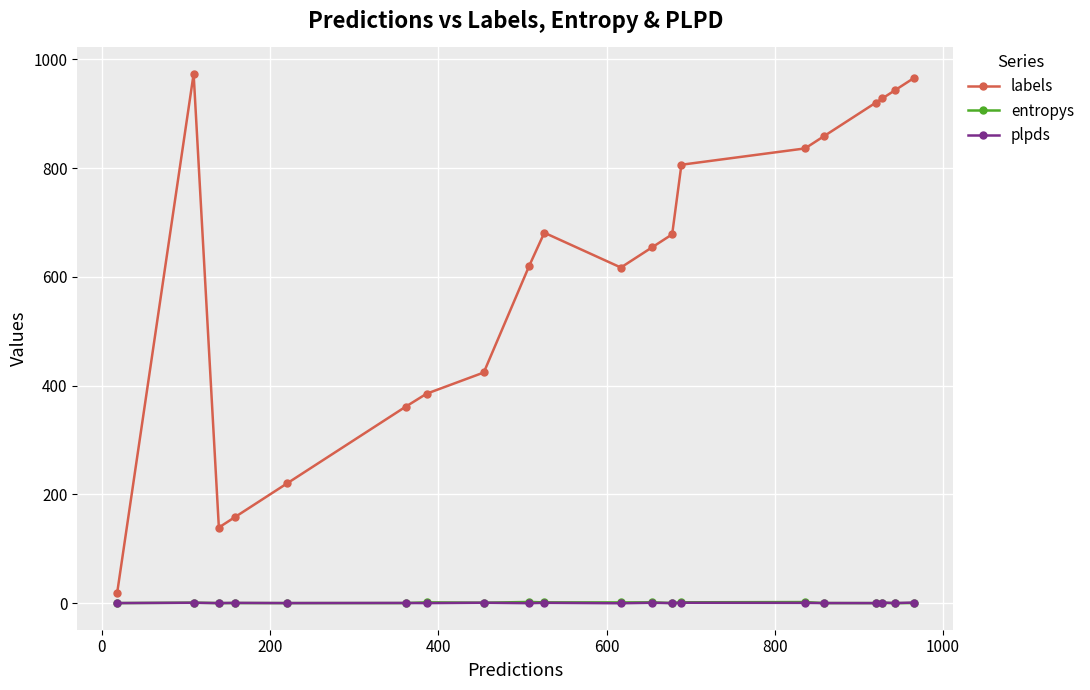

How many lines are shown in the chart?

3